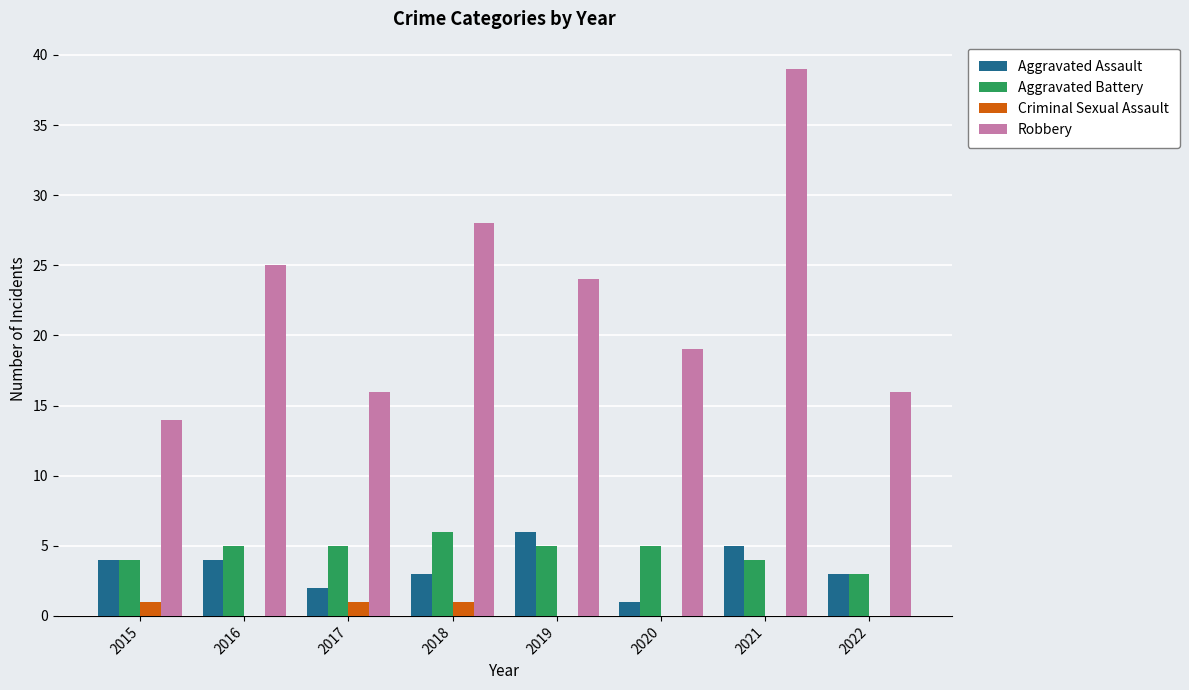

The value of Criminal Sexual Assault at 2022 is 0. True or false?

True